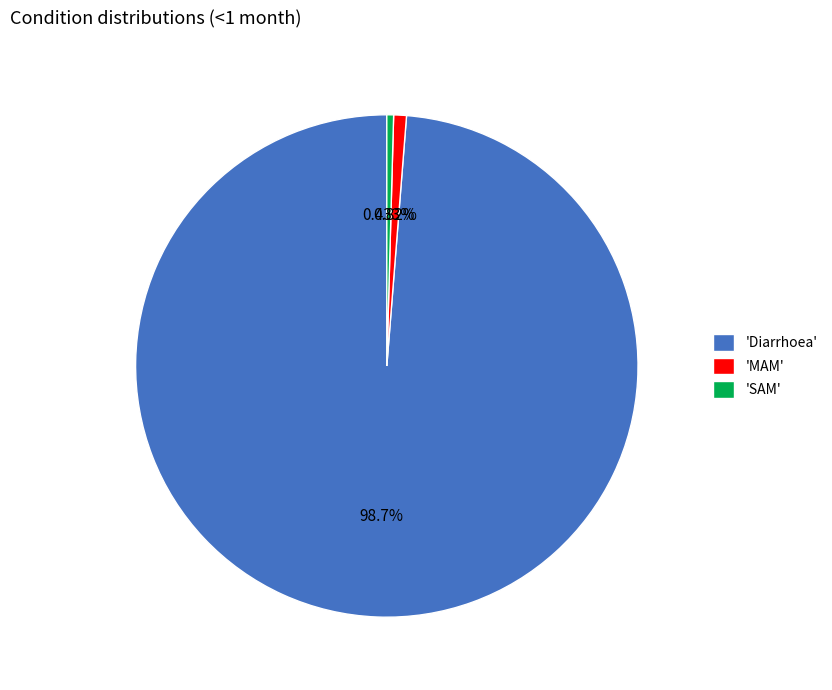

Which category accounts for the majority?

'Diarrhoea'